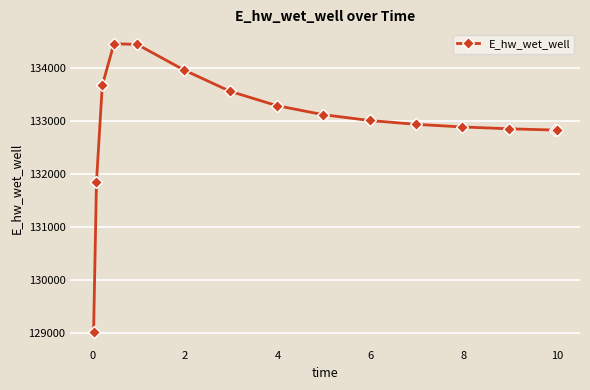

What is the maximum value shown in the chart?

134464.9